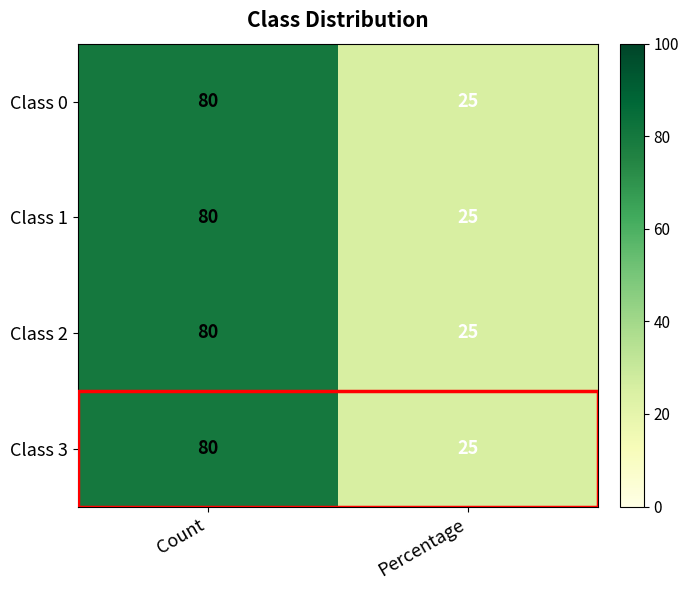

At which category is the sum across all series the highest?

Count